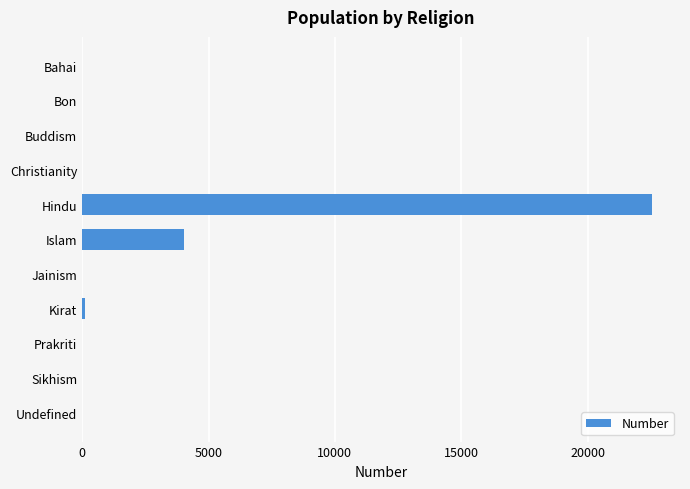

What is the sum of all values?

26684